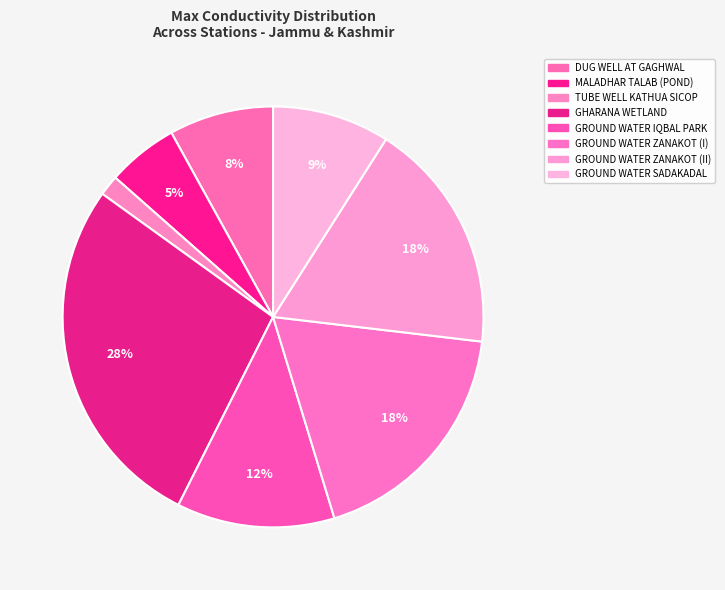

Which category has the biggest portion of the pie?

GHARANA WETLAND